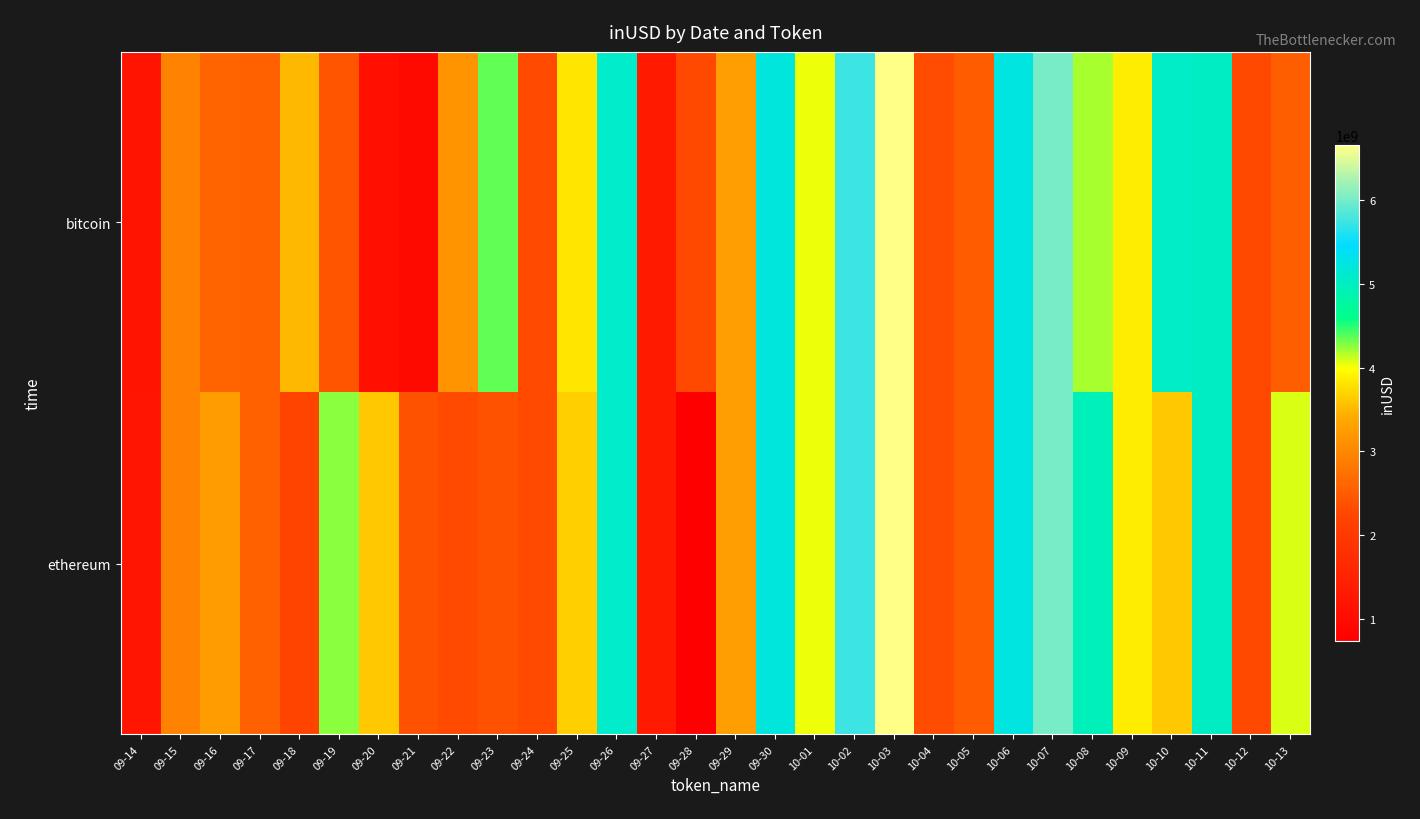

What is the total value across all series at 10-05?

4990414867.0